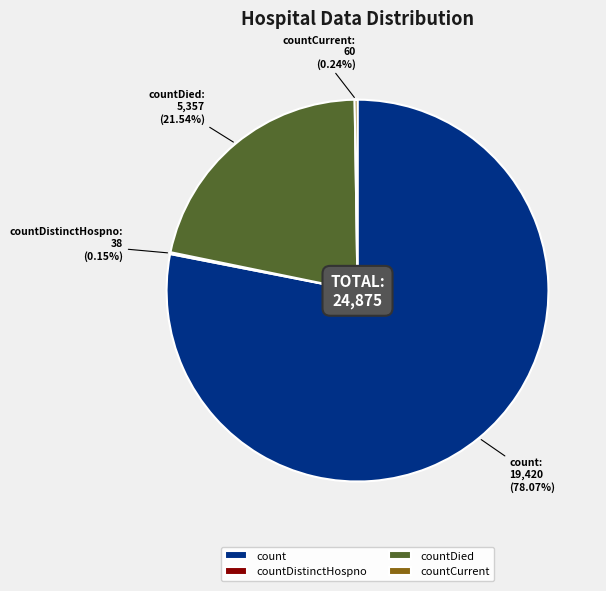

Which slice is the largest?

count